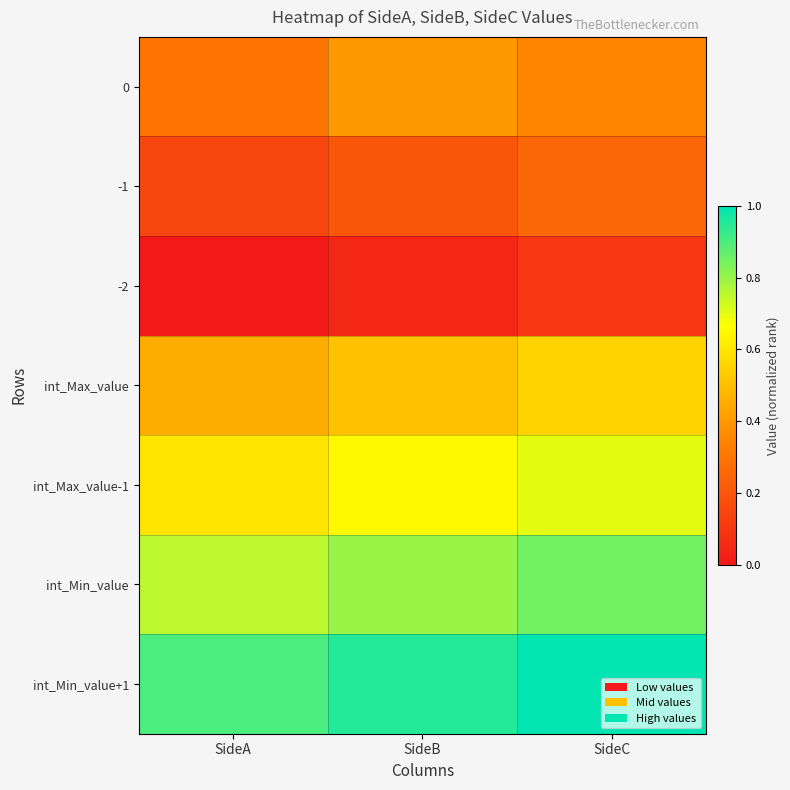

Which series has the largest total across all categories?

int_Min_value+1